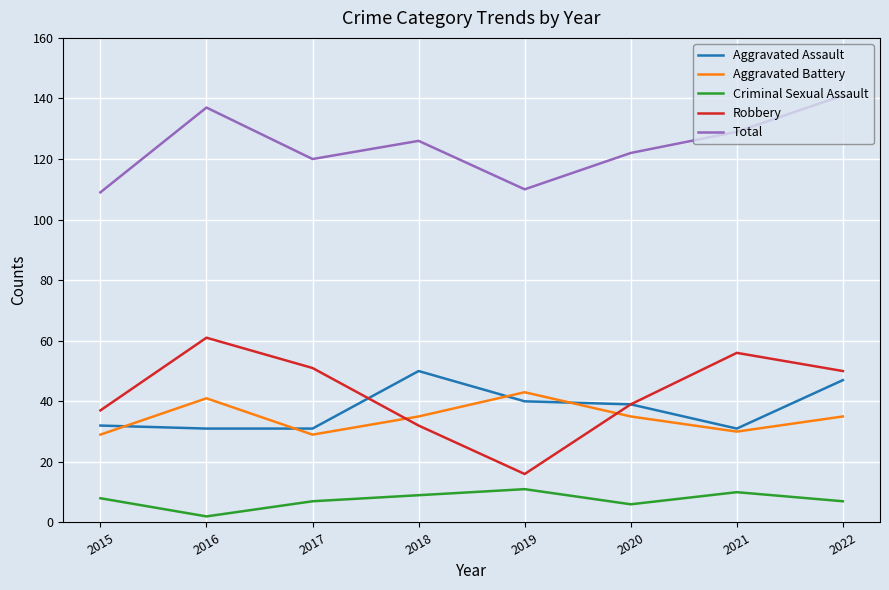

What is the difference between the maximum and minimum values in the Aggravated Battery series?

14